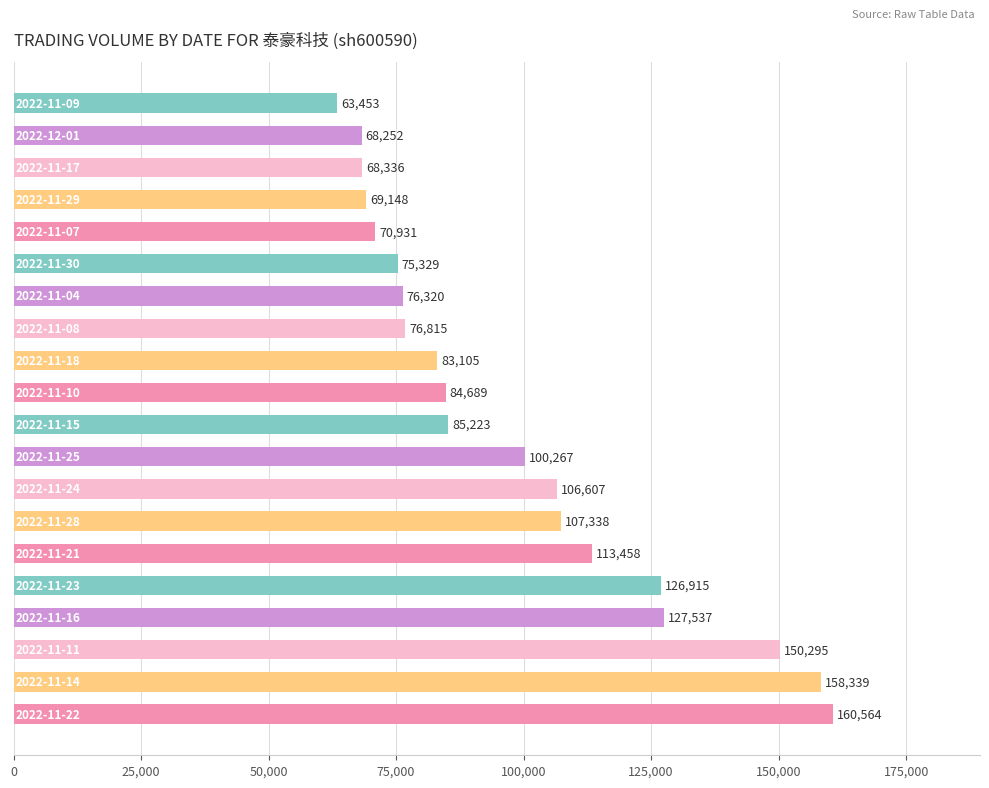

What is the minimum value shown in the chart?

63453